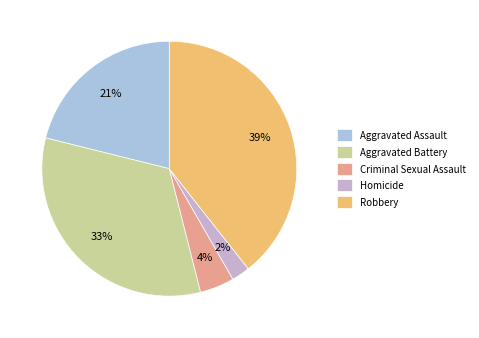

To the nearest percent, what is the difference between the largest and smallest slice percentages?

37%